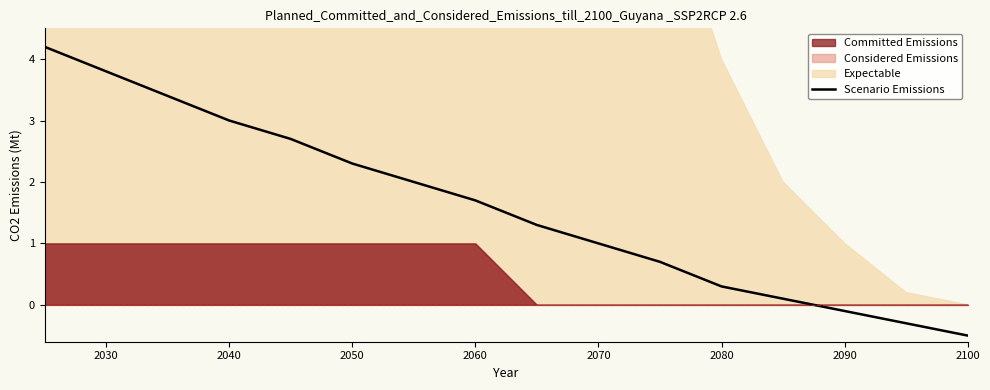

What is the highest value of the Scenario Emissions series?

4.2